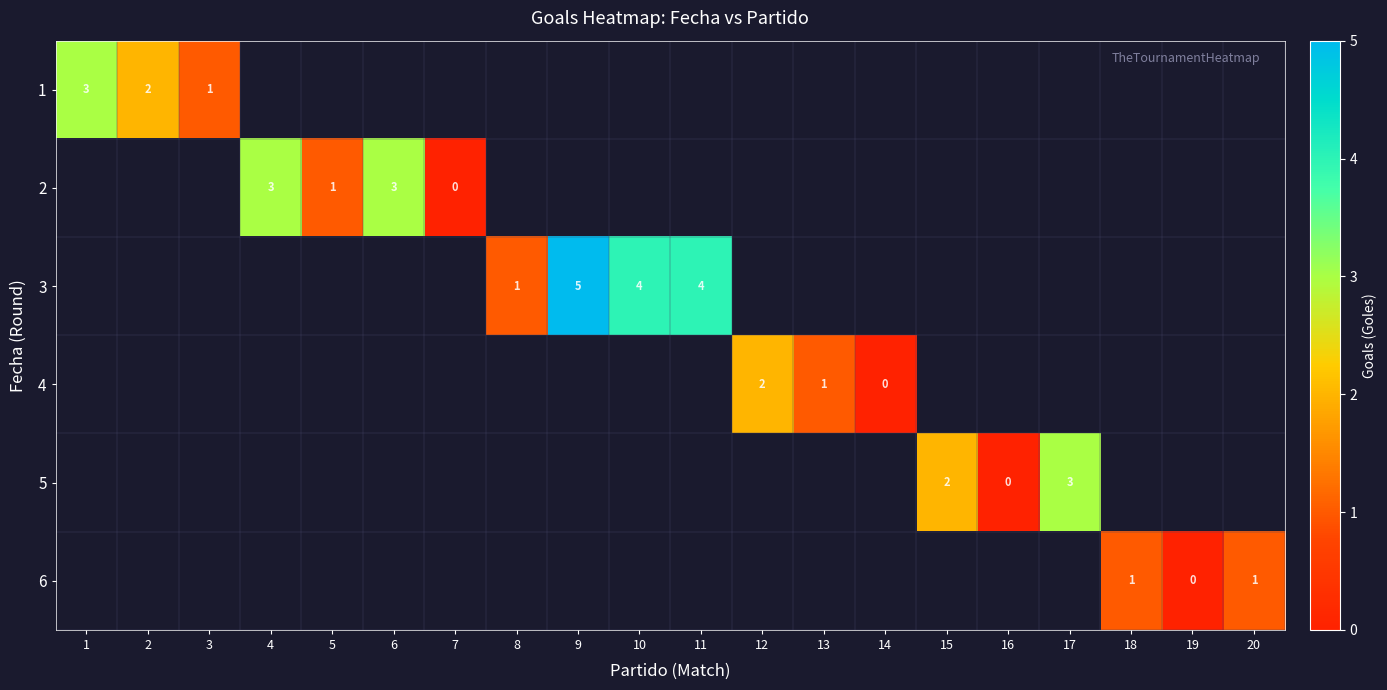

The value of 3 at 8 is 0. True or false?

False